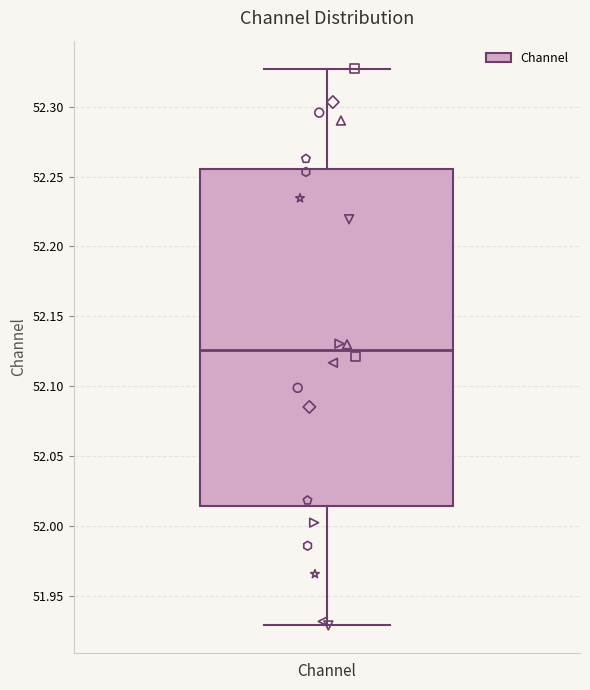

Transcribe this box plot: give where the median line is, the range the box spans, and where the two whiskers end, as read against the y-axis. The values are not printed on the chart, so give them approximately, as read against the axis.

median 52.125, box 52.015 to 52.255, whiskers 51.930 to 52.325